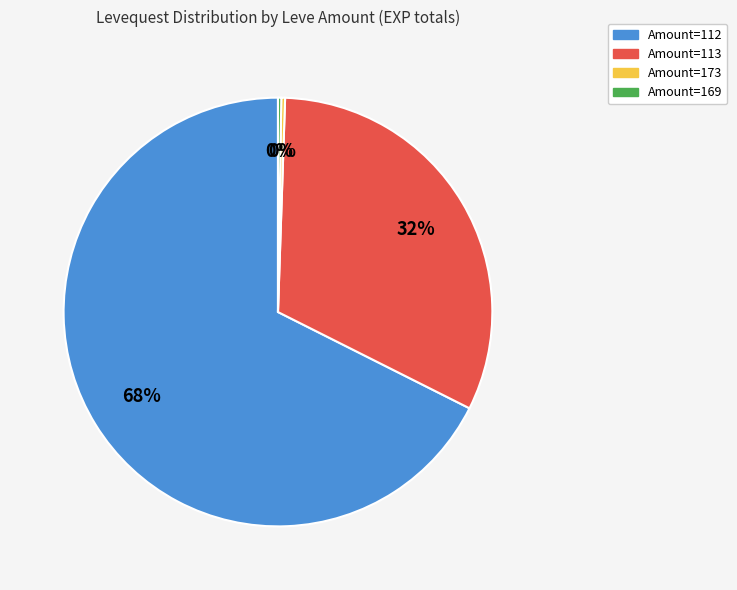

To the nearest percent, what is the average slice percentage?

25%